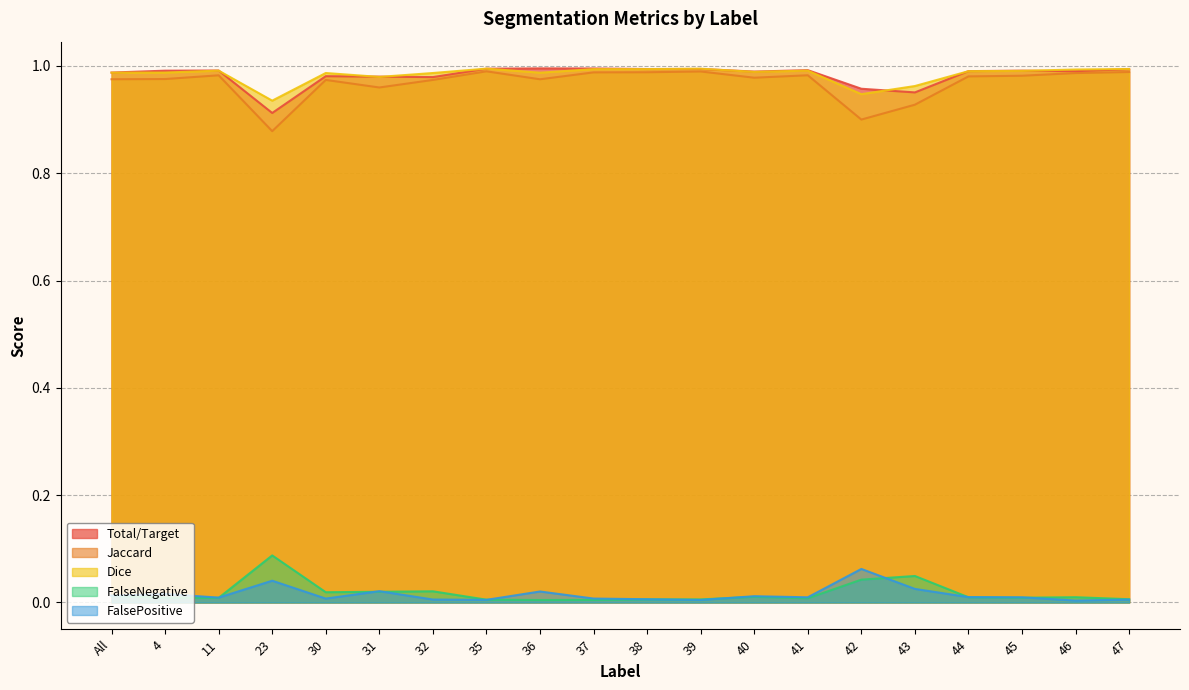

Does the chart have visible grid lines?

Yes